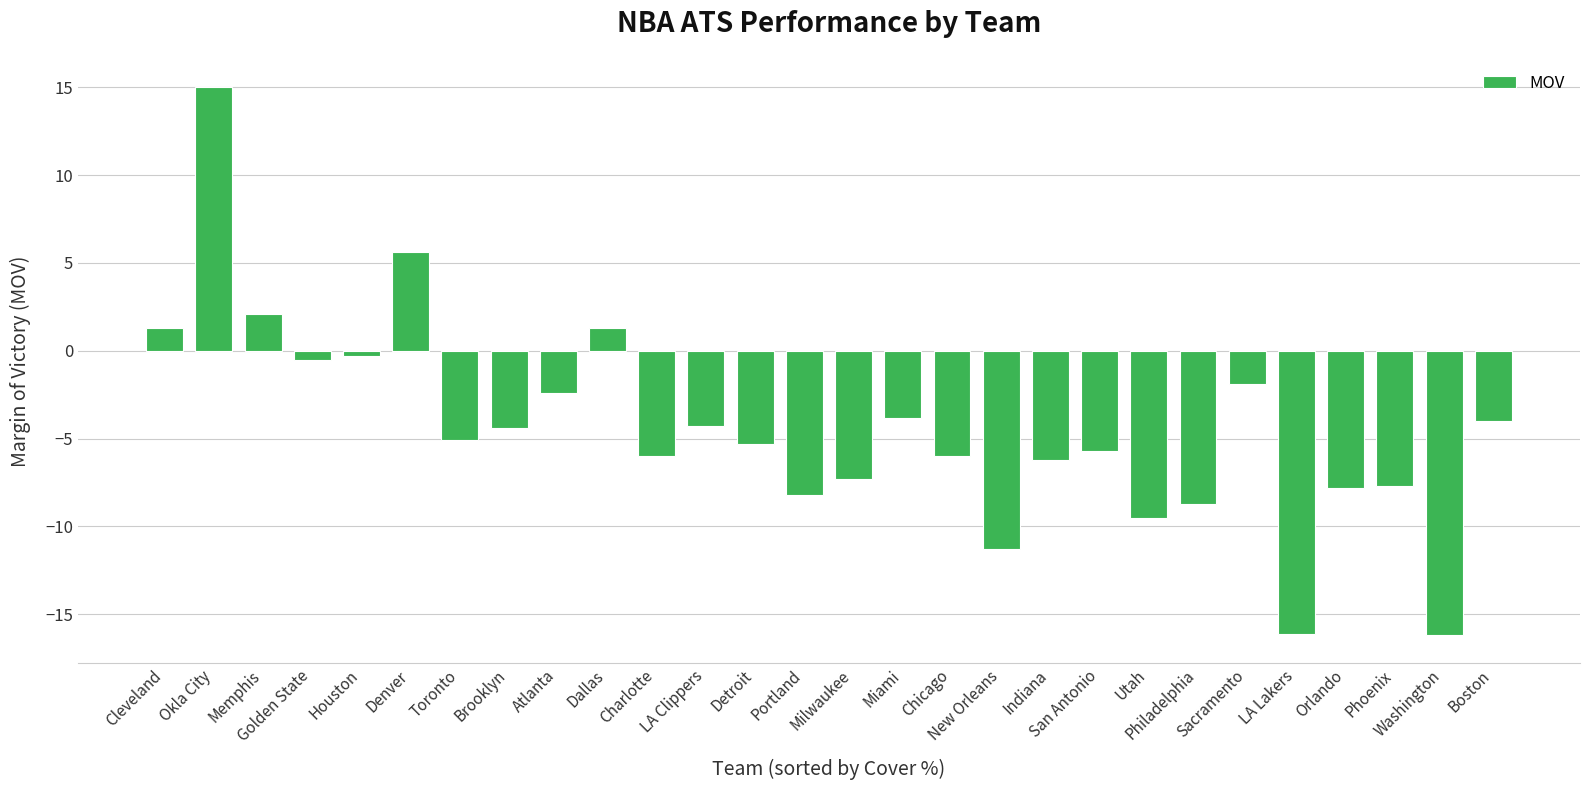

Where does the data first go above -5?

Cleveland